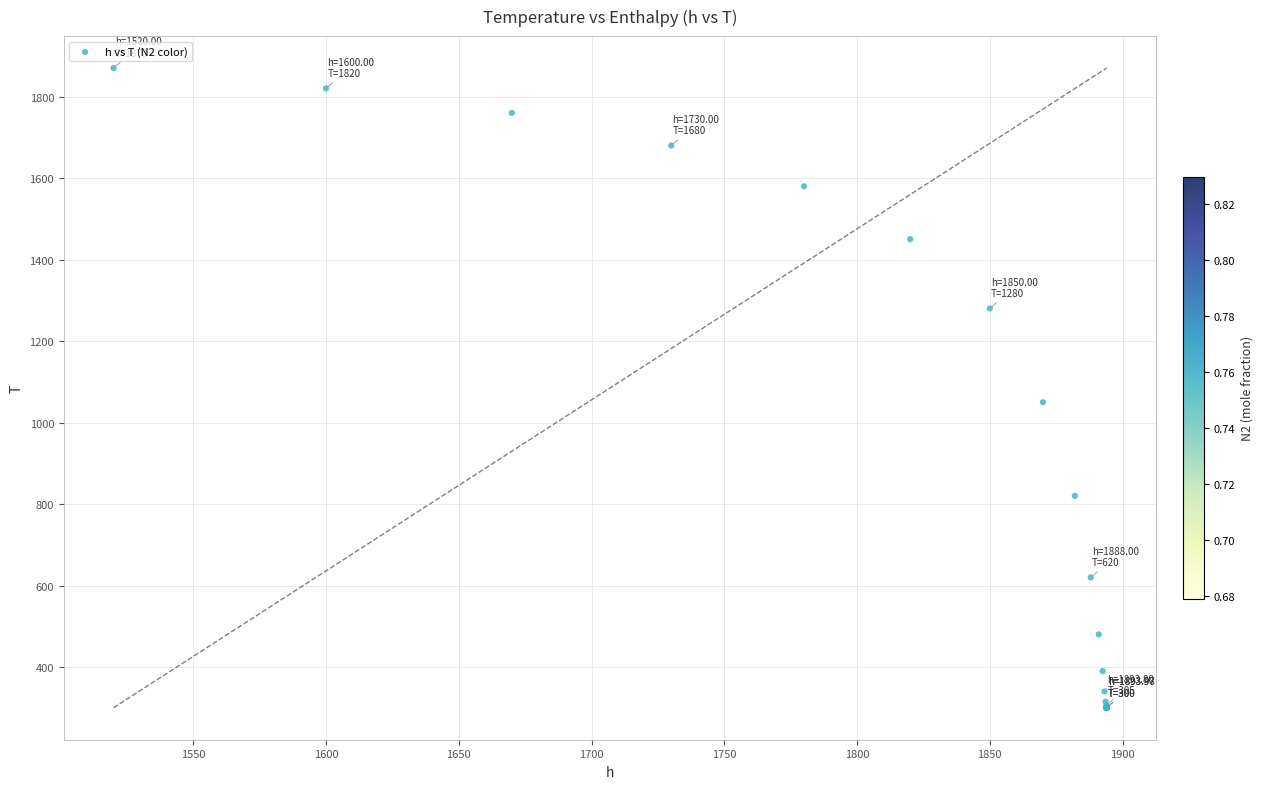

What Y value in the scatter plot is closest to 1085?

1050